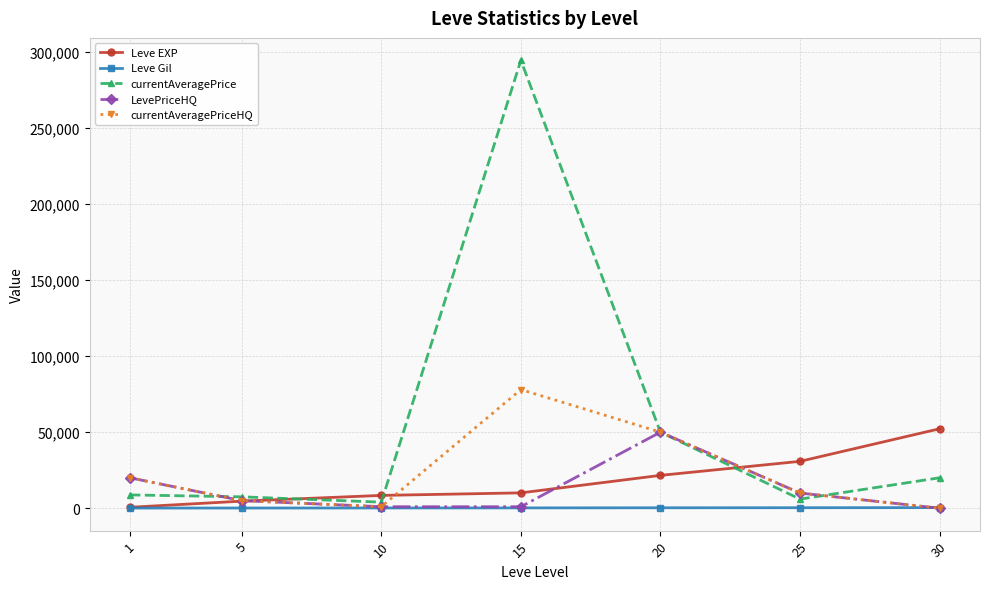

What is the difference between the highest and lowest values at 10?

8260.0